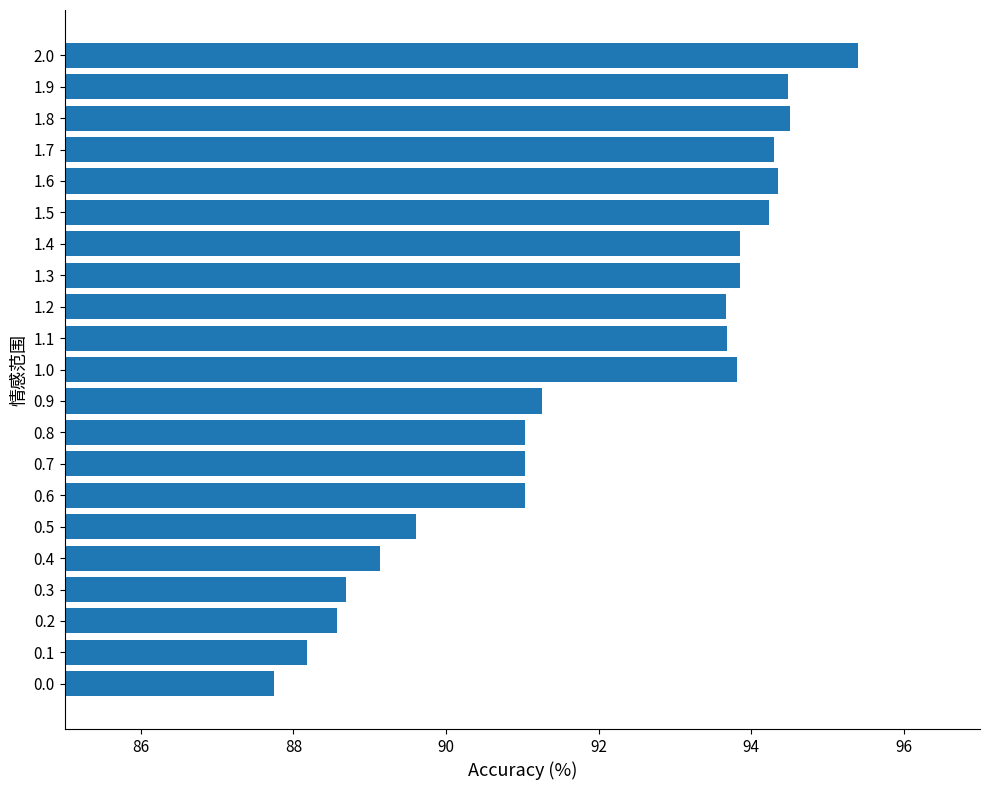

What is the sum of all values?

1932.4